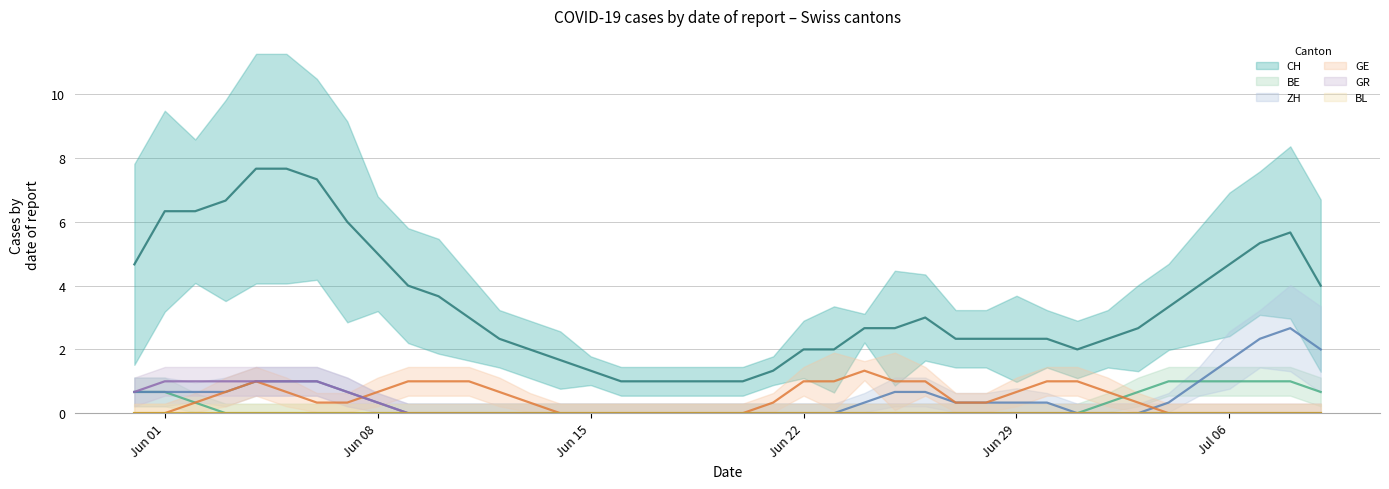

Does the chart display data point markers on the line(s)?

No